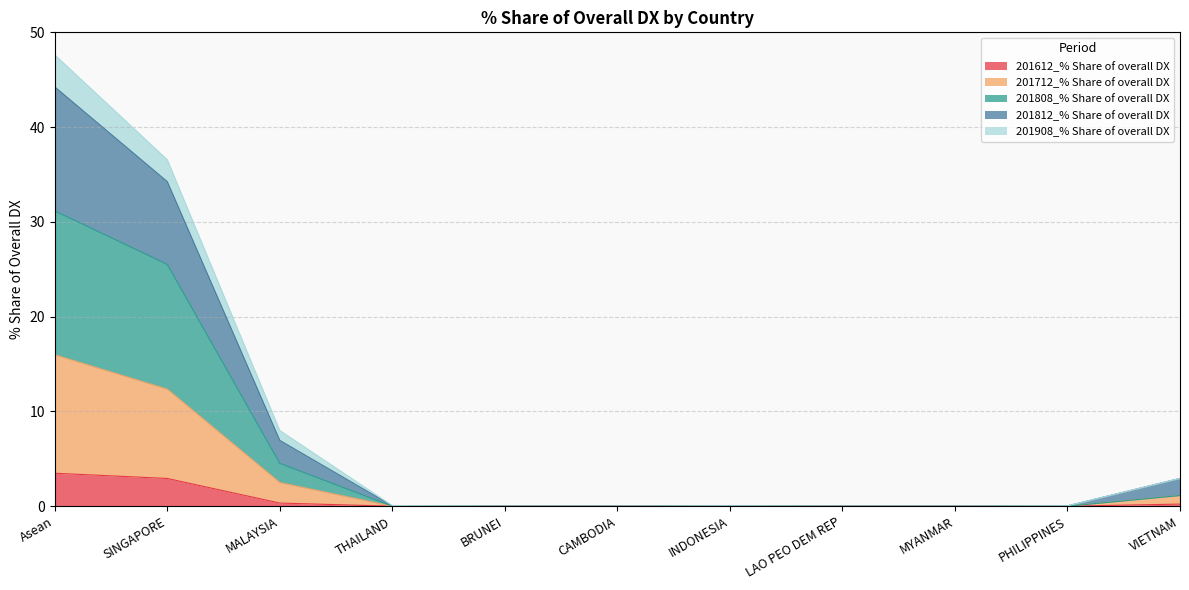

The 201612_% Share of overall DX series shows 3.5 at Asean. True or false?

True